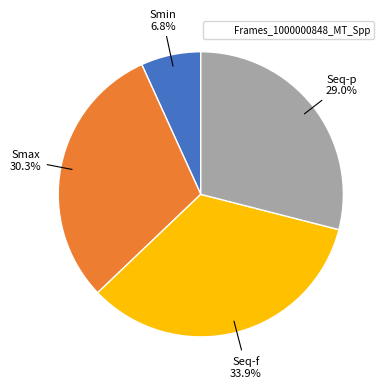

Does any single category account for the majority?

No